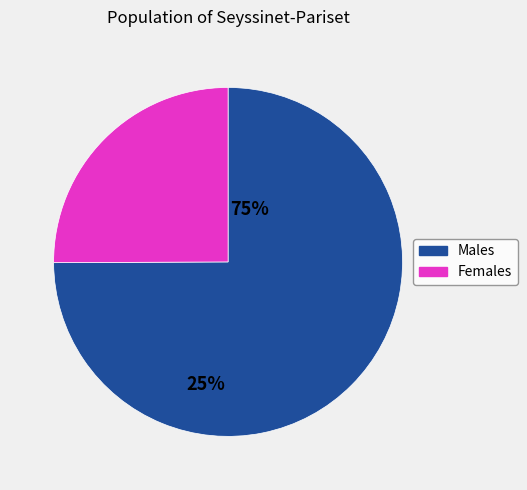

How many slices are in this pie chart?

2